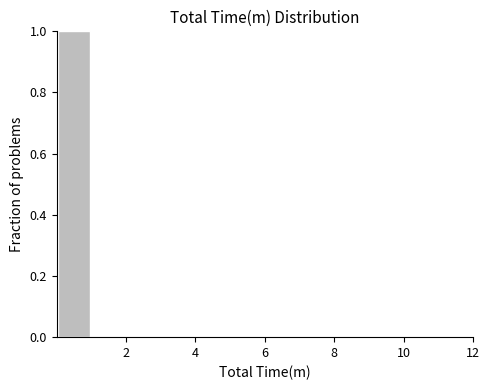

Reading left to right, list every bar in this chart as the range it spans on the x-axis followed by its height. The values are not printed on the chart, so give them approximately, as read against the axis.

0 to 1: 1
1 to 2: 0
2 to 3: 0
3 to 4: 0
4 to 5: 0
5 to 6: 0
6 to 7: 0
7 to 8: 0
8 to 9: 0
9 to 10: 0
10 to 11: 0
11 to 12: 0